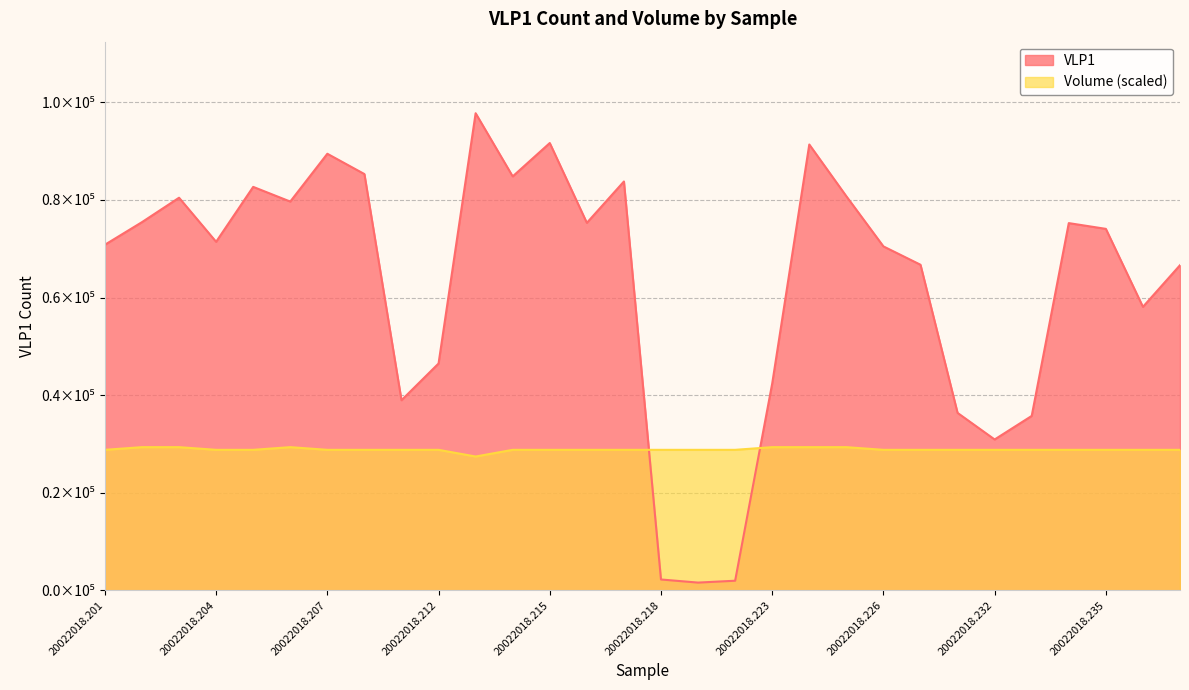

True or false: Volume has more than 2 points higher than both neighbors.

False